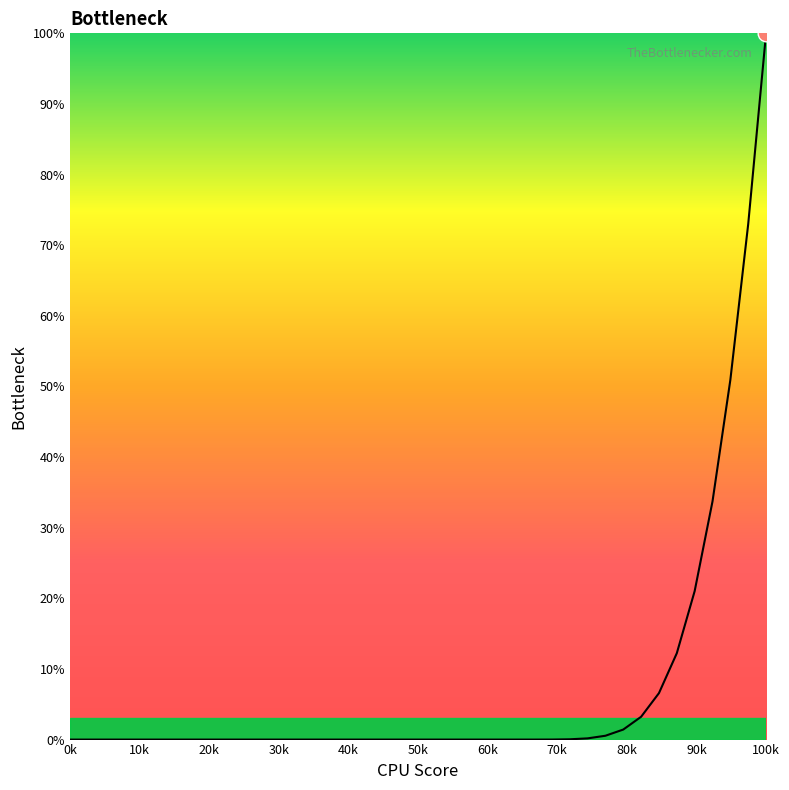

What is the difference between the maximum and minimum values?

100.0